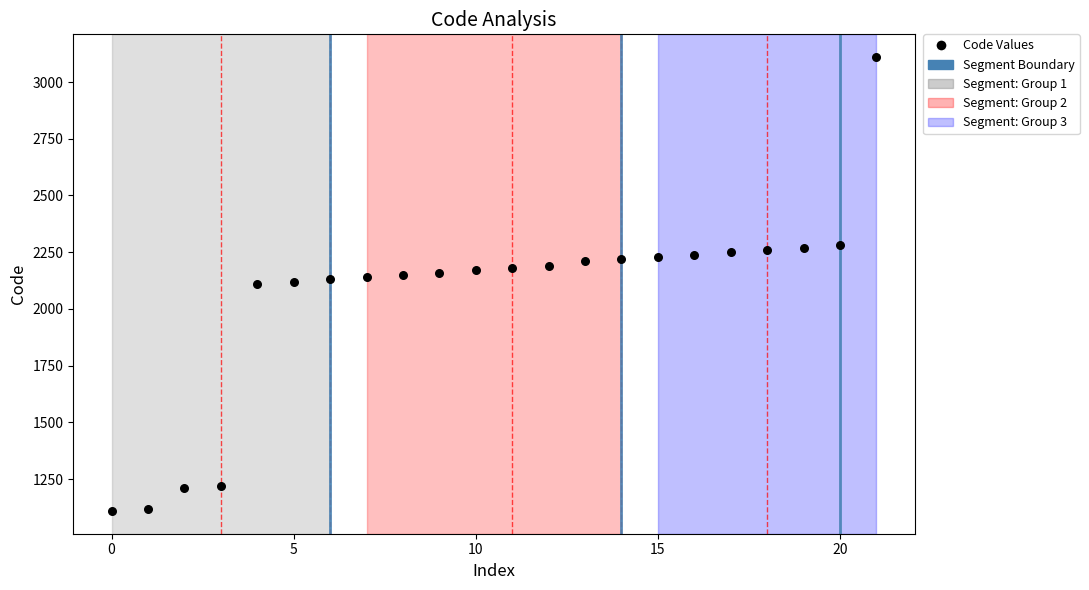

What is the range of Y values (max minus min)?

2000